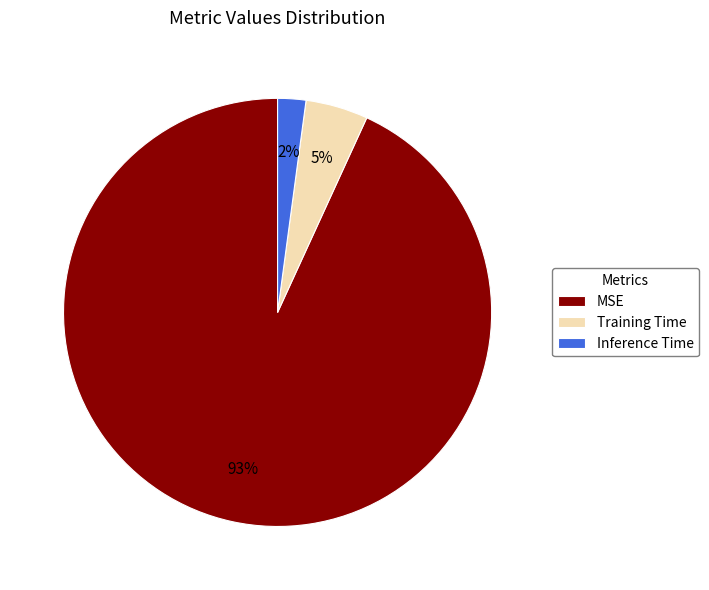

Is it true that Inference Time is 2% of the pie?

True